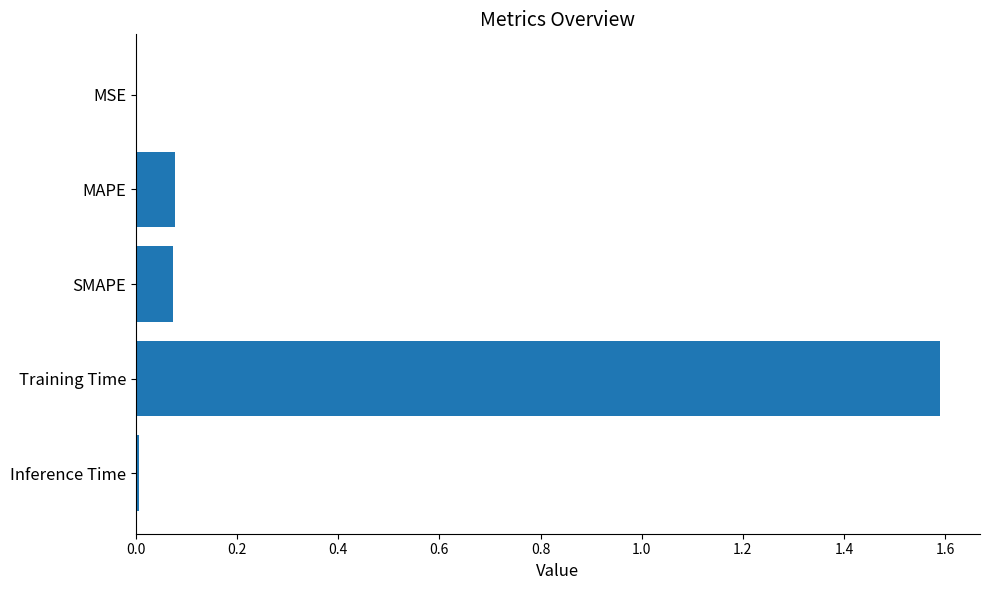

The value at Training Time is 0.7. True or false?

False